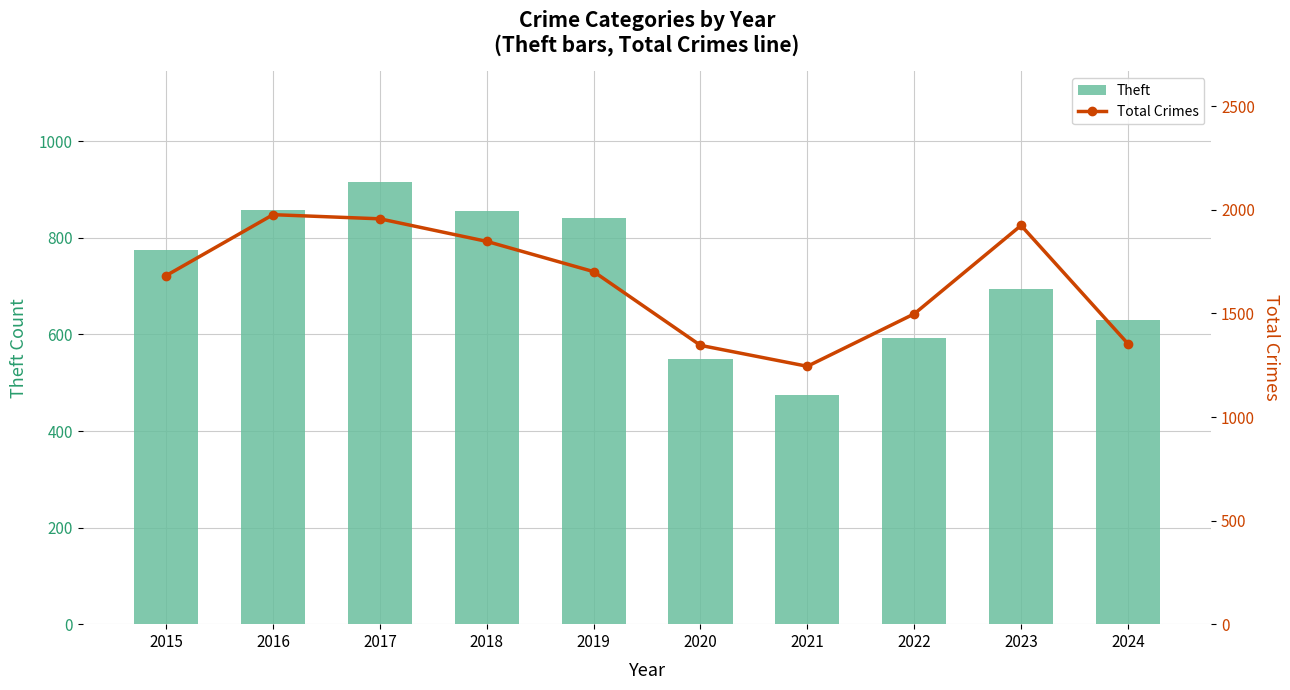

What is the difference between the maximum and second lowest values in the Total Crimes series?

631